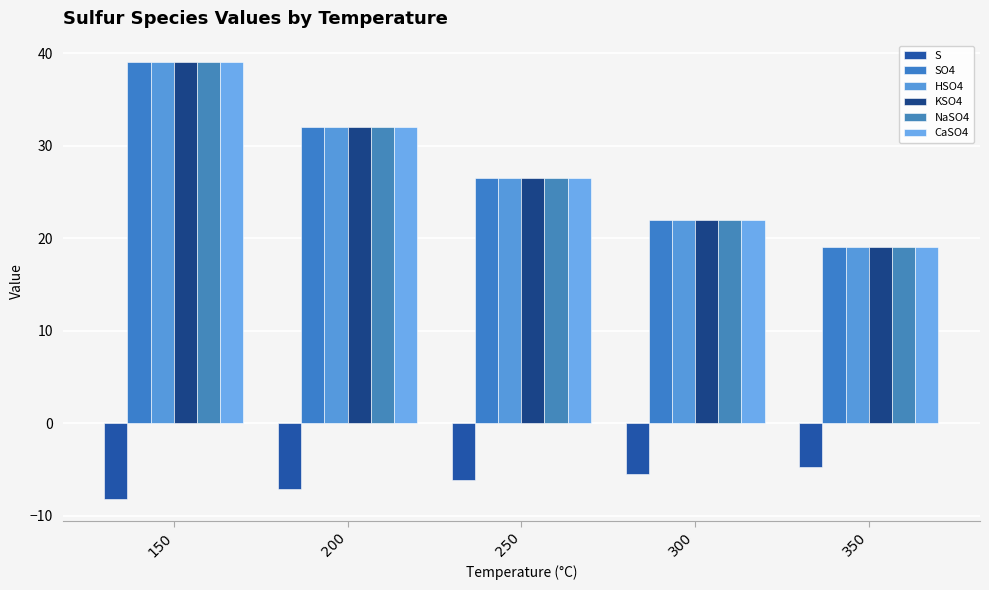

How many bars are there in total?

30